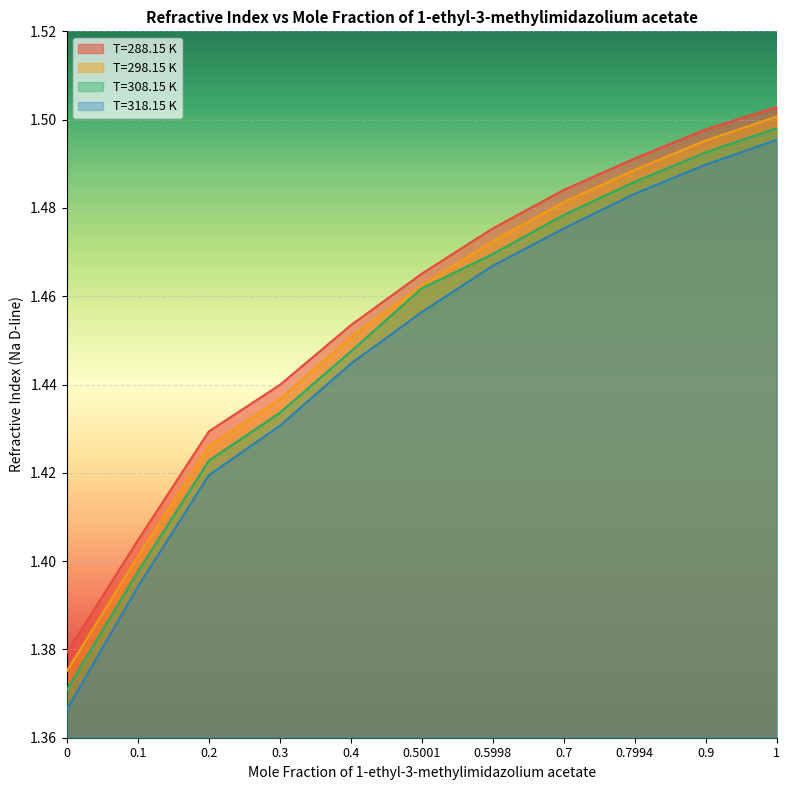

True or false: T=308.15 K has a value of 1.5 at 0.5001.

True